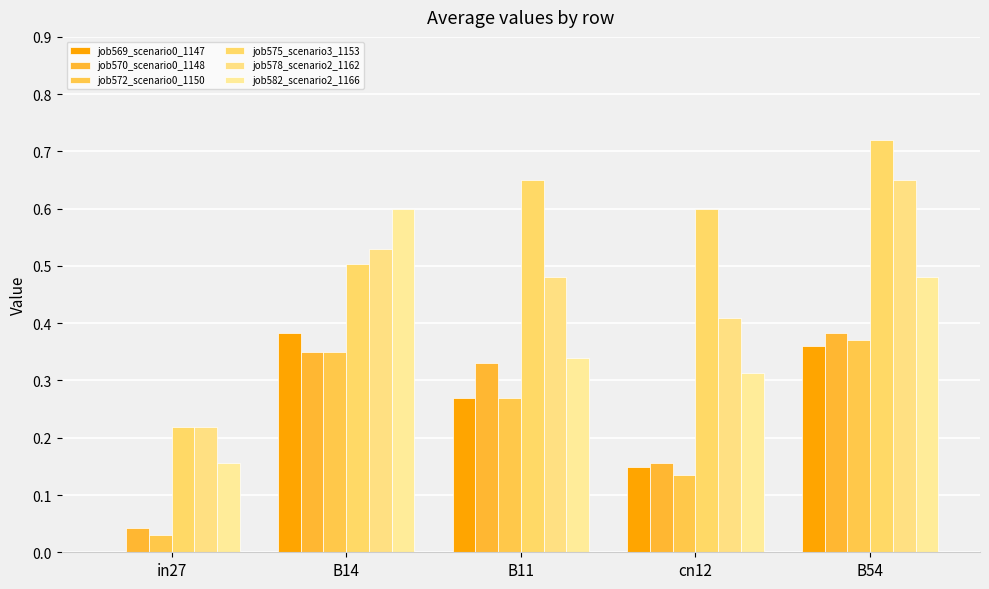

At how many categories does at least one series exceed 0?

5